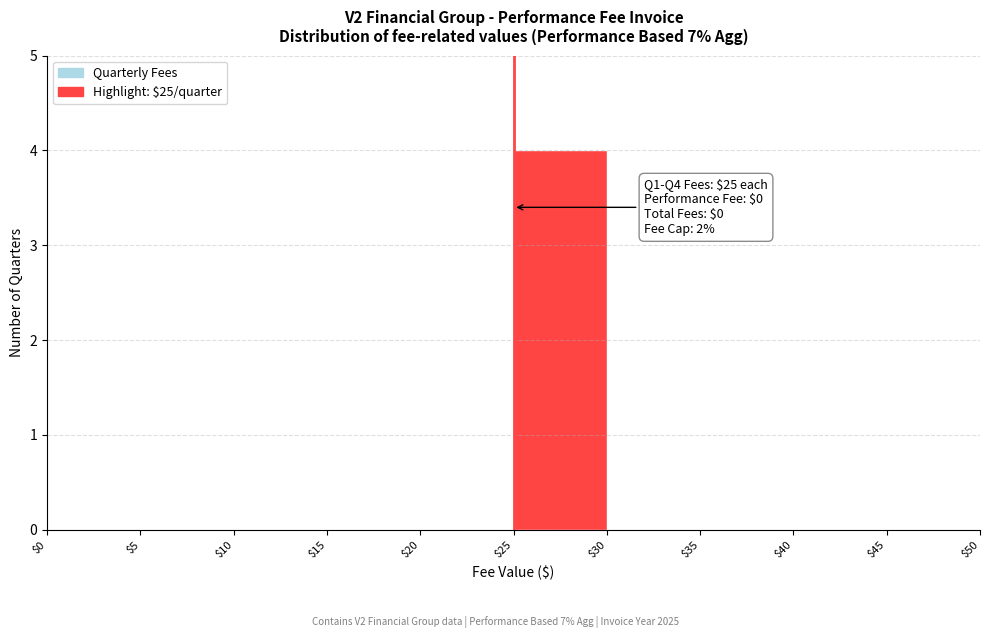

Over which range of the x-axis is the bar tallest?

$25 to $30